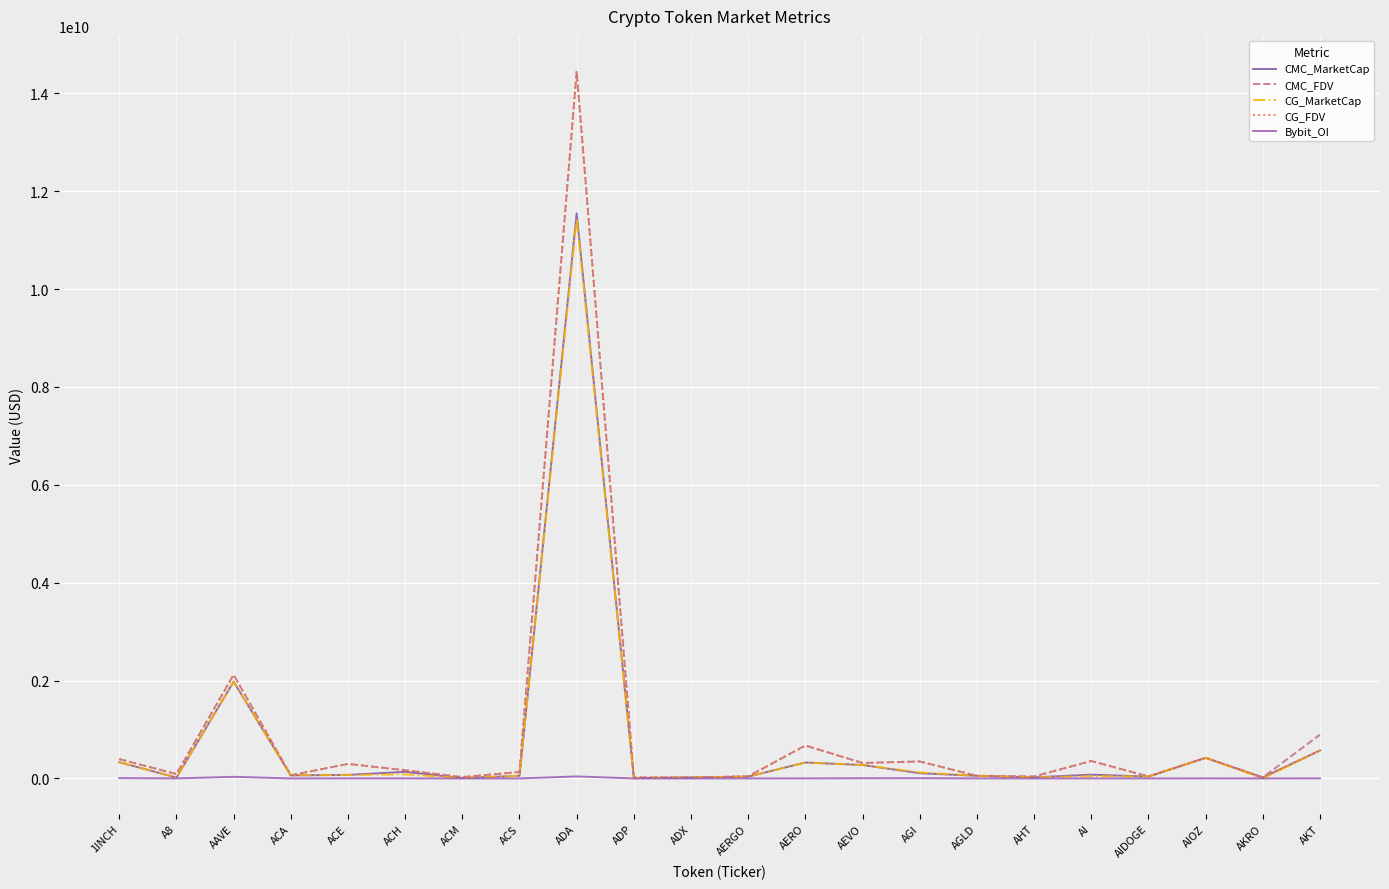

Does the chart have visible grid lines?

Yes